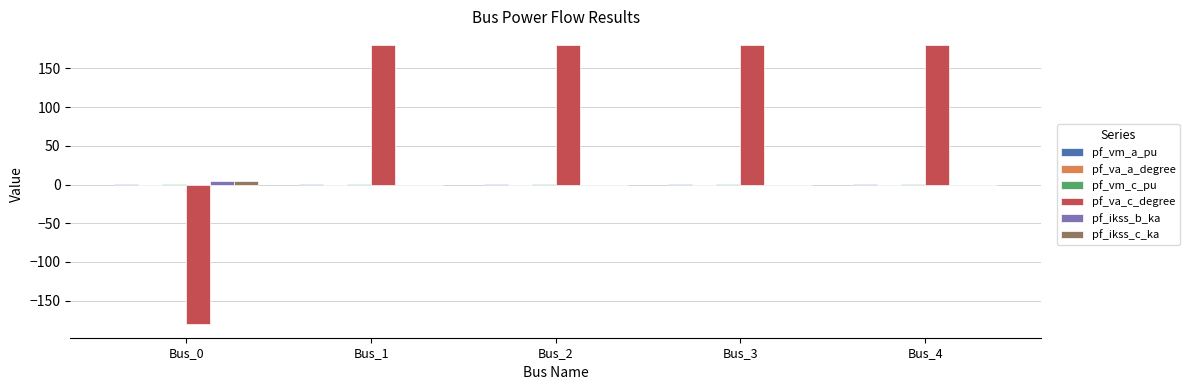

Which series has the largest total across all categories?

pf_va_c_degree